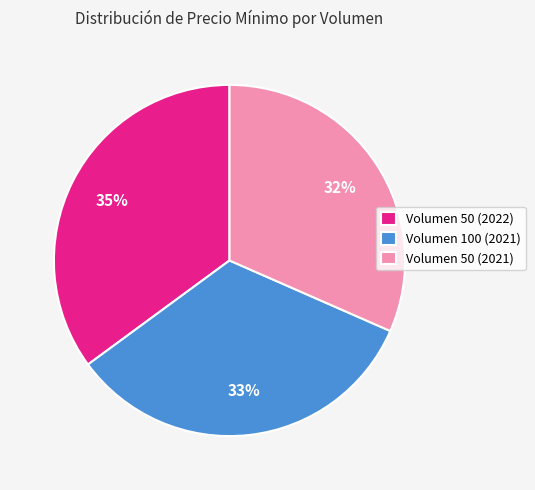

What percentage is the Volumen 50 (2021) slice, to the nearest percent?

32%